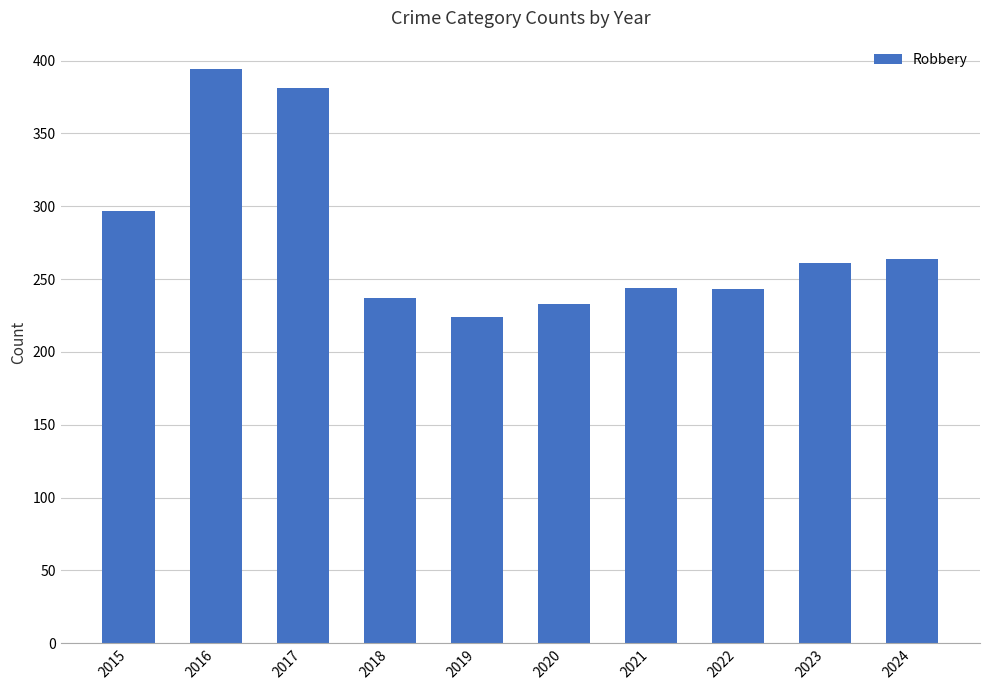

What is the change in value from 2017 to 2023?

-120